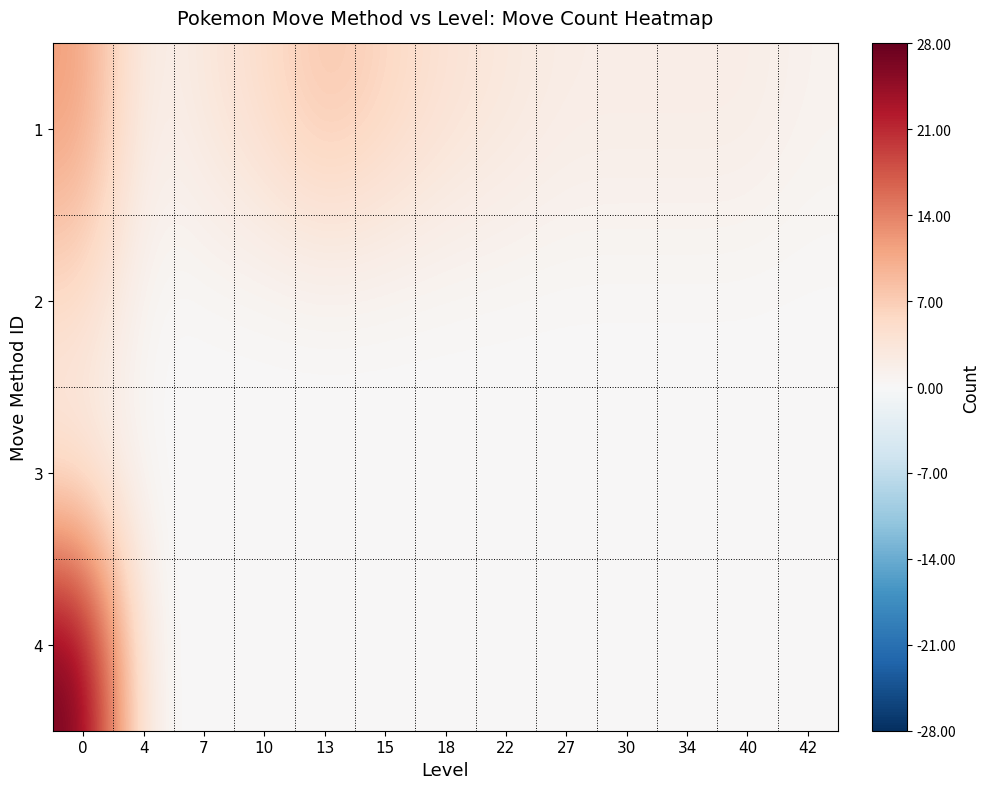

Reading right to left, transcribe all the data shown in this chart.

1: 42=1	40=2	34=2	30=2	27=2	22=3	18=4	15=6	13=8	10=5	7=3	4=1	0=12
2: 42=0	40=0	34=0	30=0	27=0	22=0	18=0	15=0	13=0	10=0	7=0	4=0	0=5
3: 42=0	40=0	34=0	30=0	27=0	22=0	18=0	15=0	13=0	10=0	7=0	4=0	0=2
4: 42=0	40=0	34=0	30=0	27=0	22=0	18=0	15=0	13=0	10=0	7=0	4=0	0=28